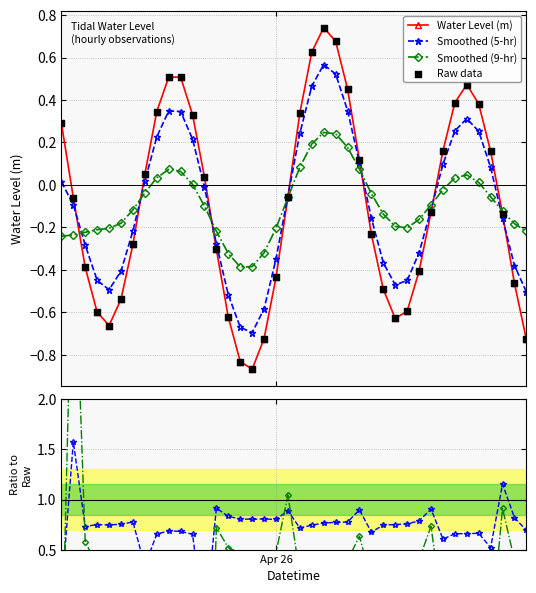

Which series contains the highest Y value?

Smoothed (9-hr)